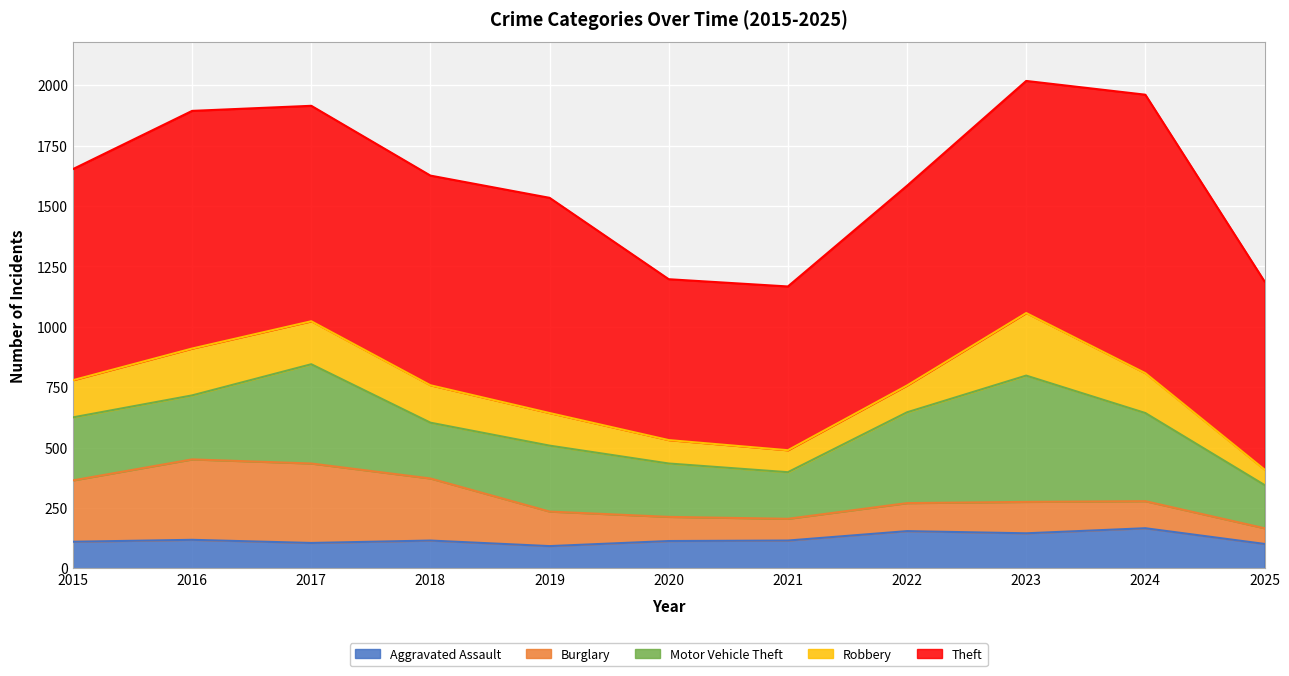

What are all the series names shown in the legend?

Aggravated Assault, Burglary, Motor Vehicle Theft, Robbery, Theft